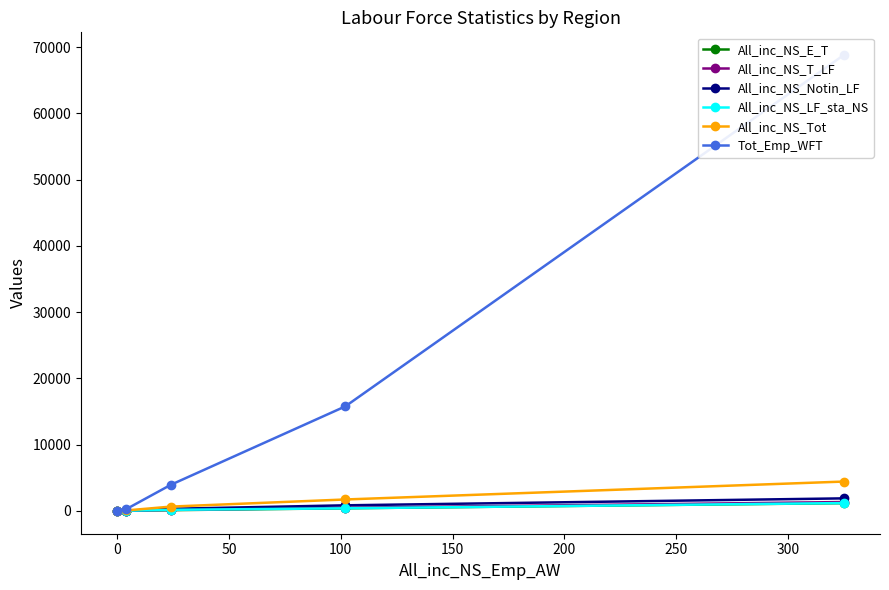

True or false: All_inc_NS_Notin_LF and All_inc_NS_Tot intersect in this chart.

False